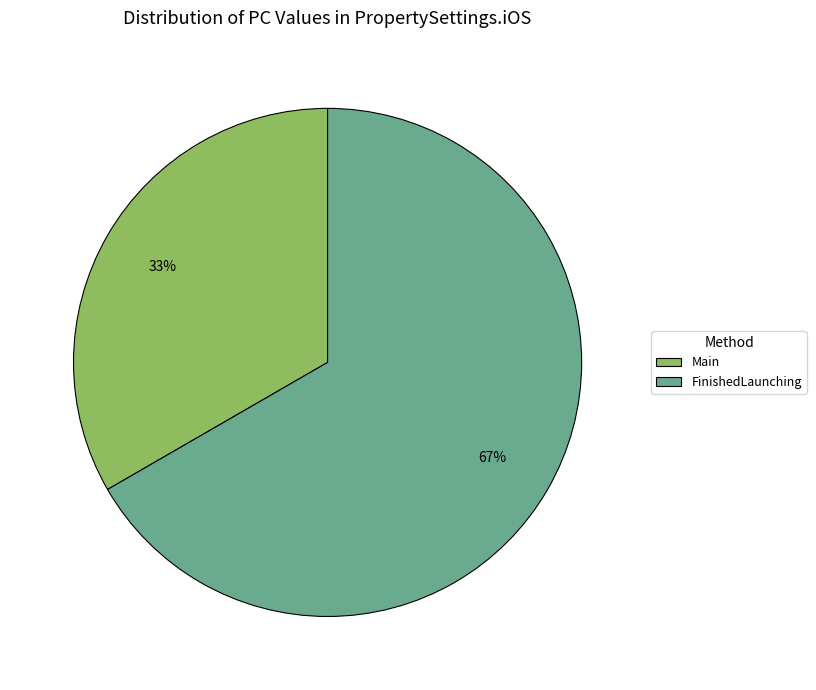

What is the ratio of the value at FinishedLaunching to the value at Main?

2.0